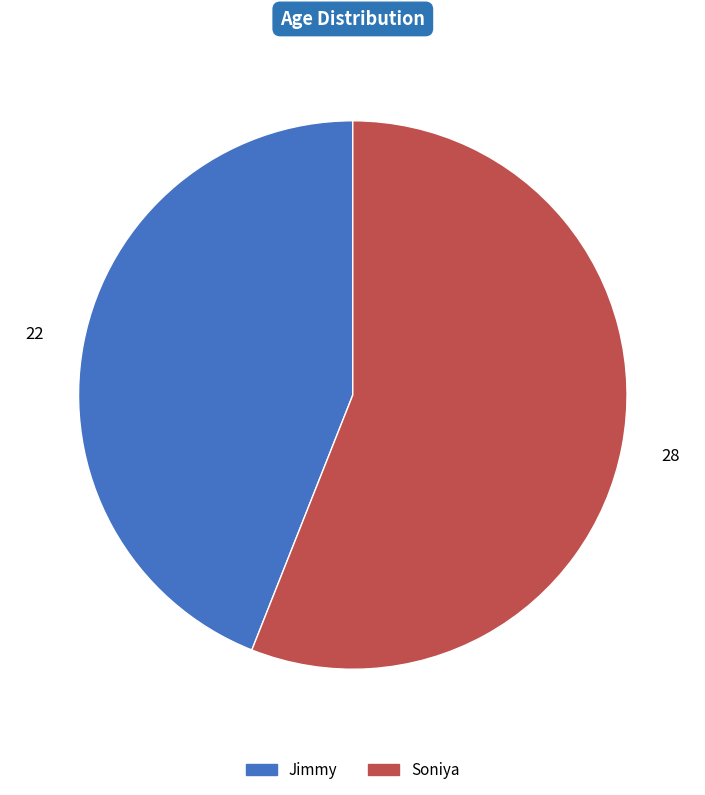

Is it true that Soniya is 66% of the pie?

False